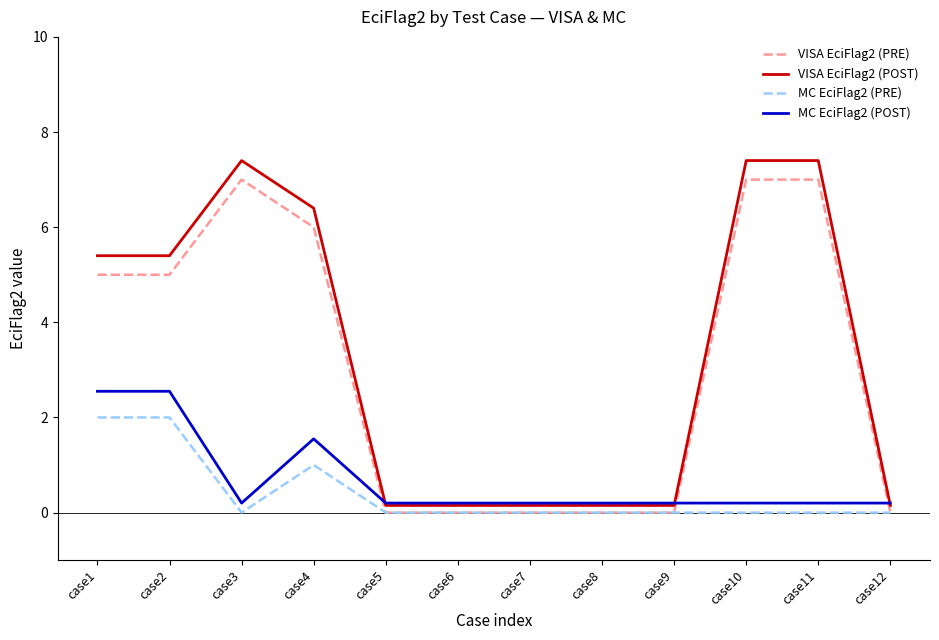

What is the maximum value shown in the chart?

7.4